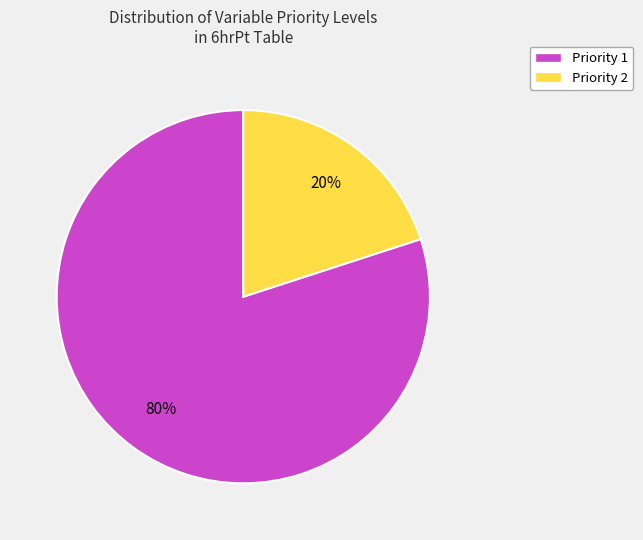

How many segments does this pie chart have?

2